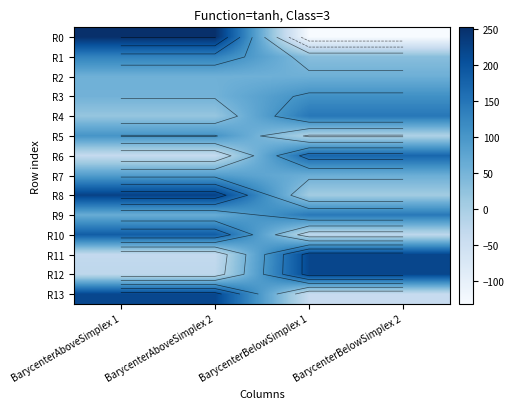

Which category has the highest value across all series?

BarycenterAboveSimplex 1